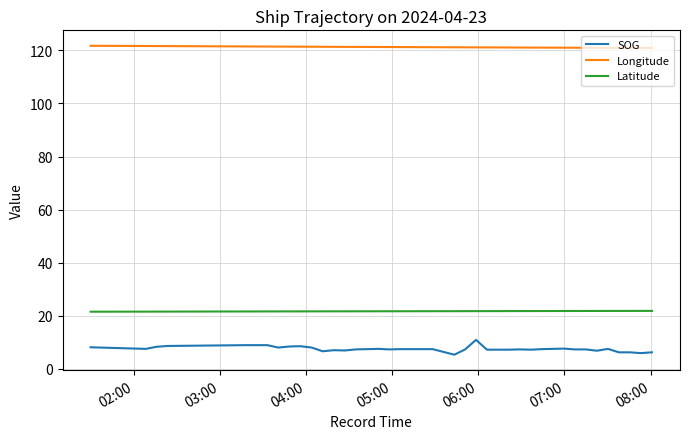

List the series in order of their peak value, lowest first.

SOG, Latitude, Longitude